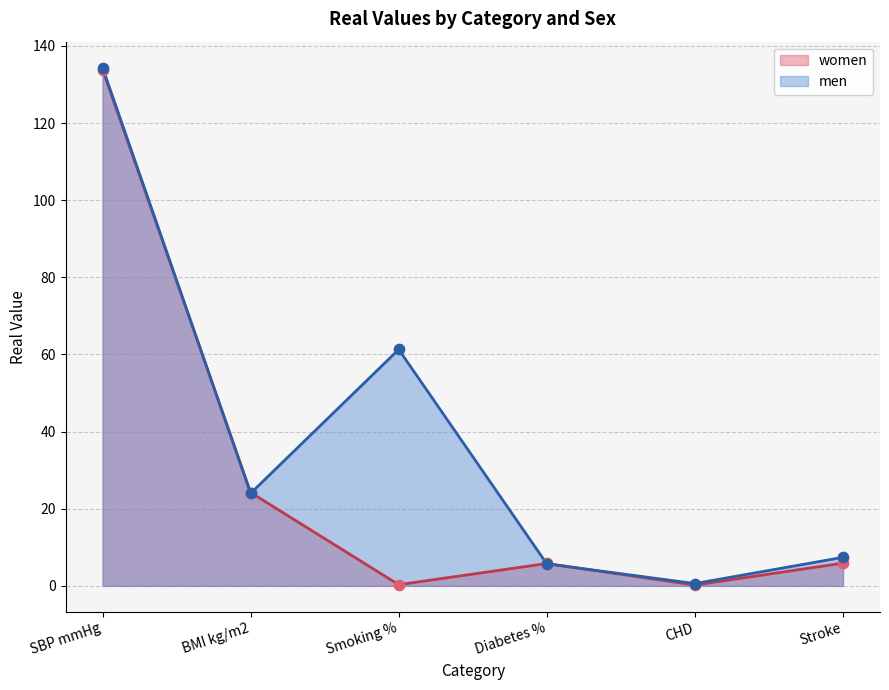

Which series has the largest total across all categories?

men